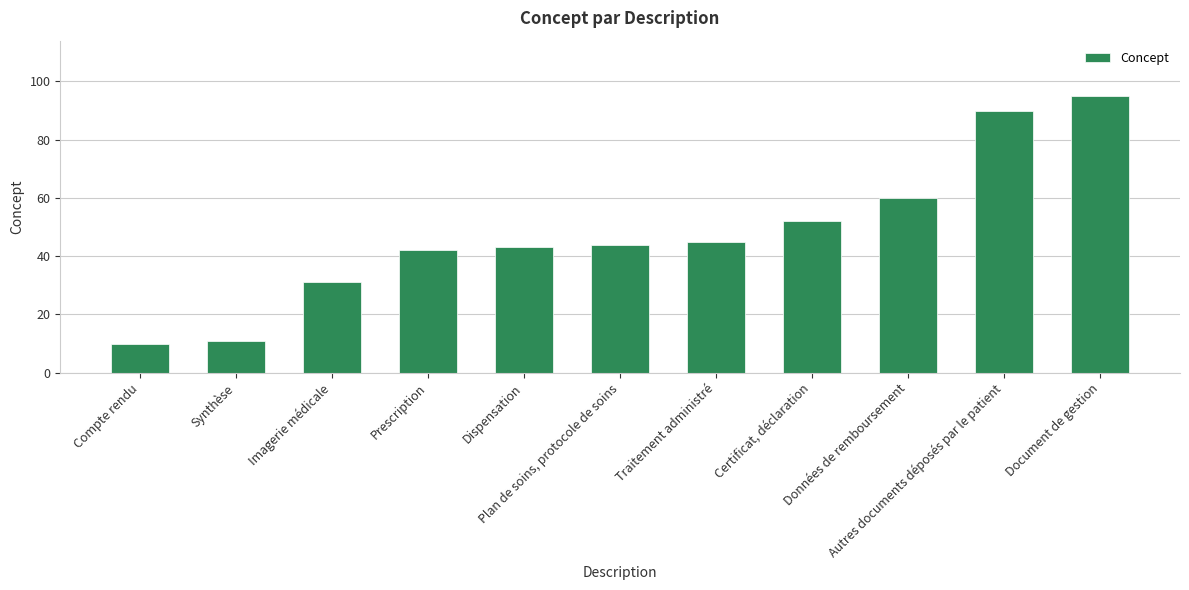

Which category has the highest value across all series?

Document de gestion